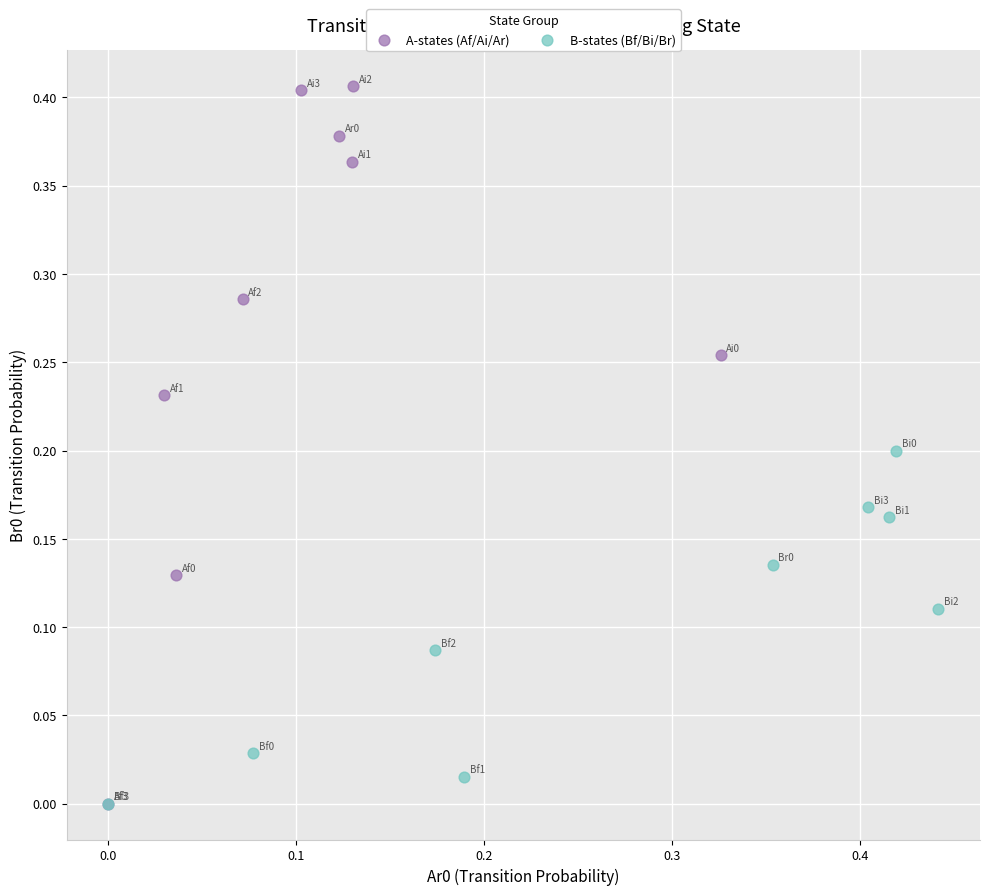

Which series reaches the maximum Y coordinate?

A-states (Af/Ai/Ar)